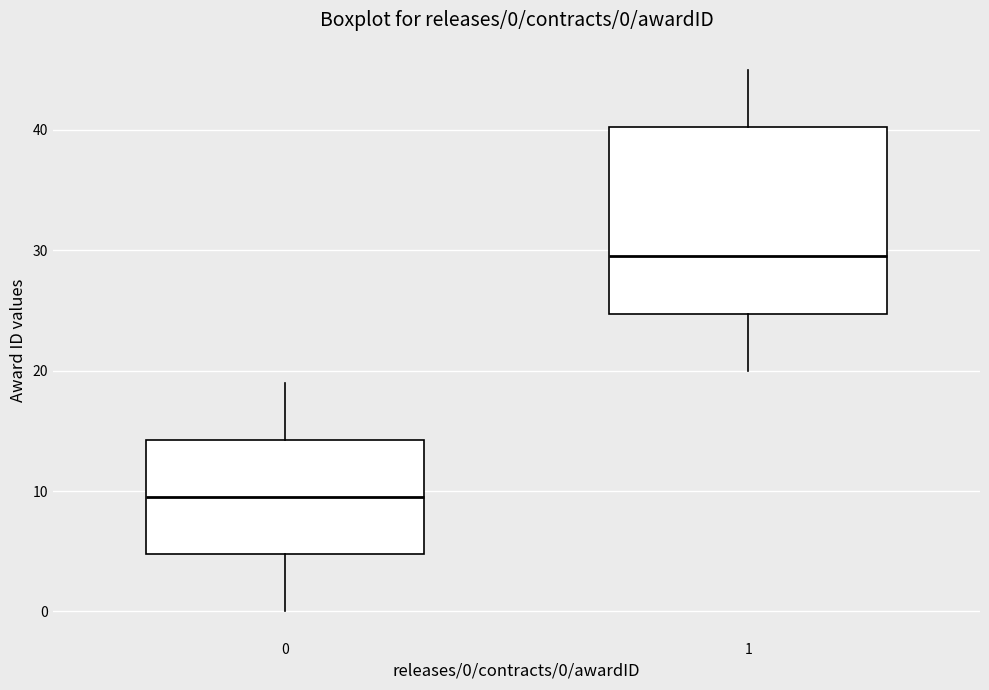

Which box is the tallest, from its lower edge to its upper edge?

1